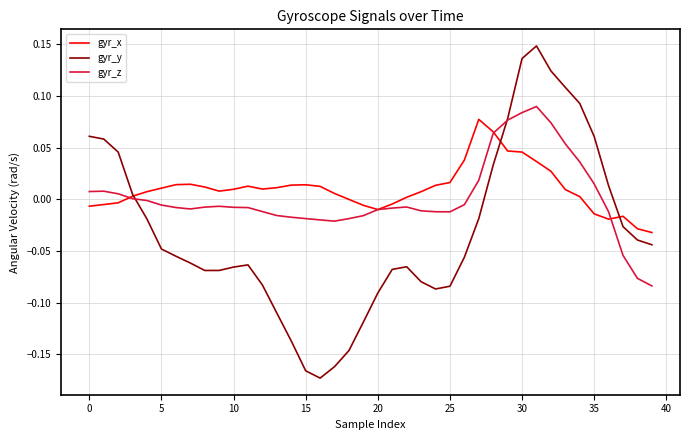

How many lines are shown in the chart?

3